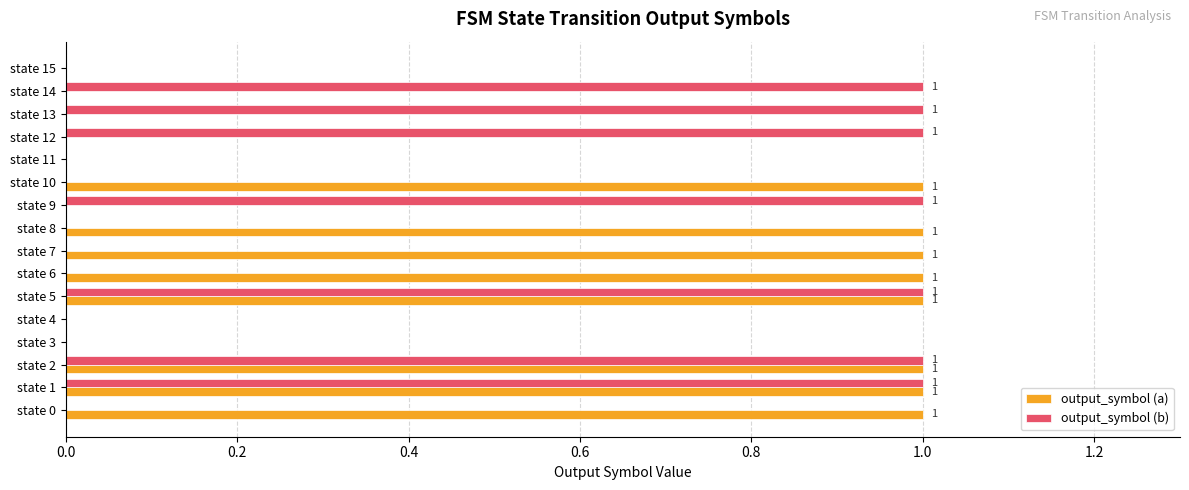

True or false: output_symbol (b) has a value of 0 at state 3.

True